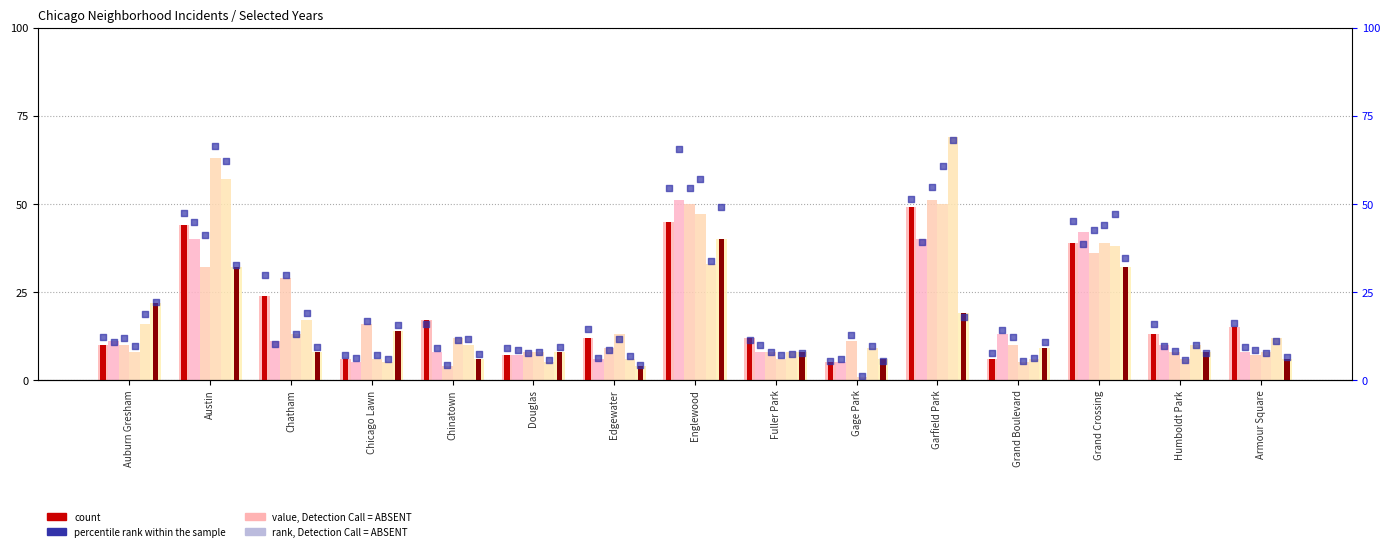

What is the total value across all series at Austin?

268